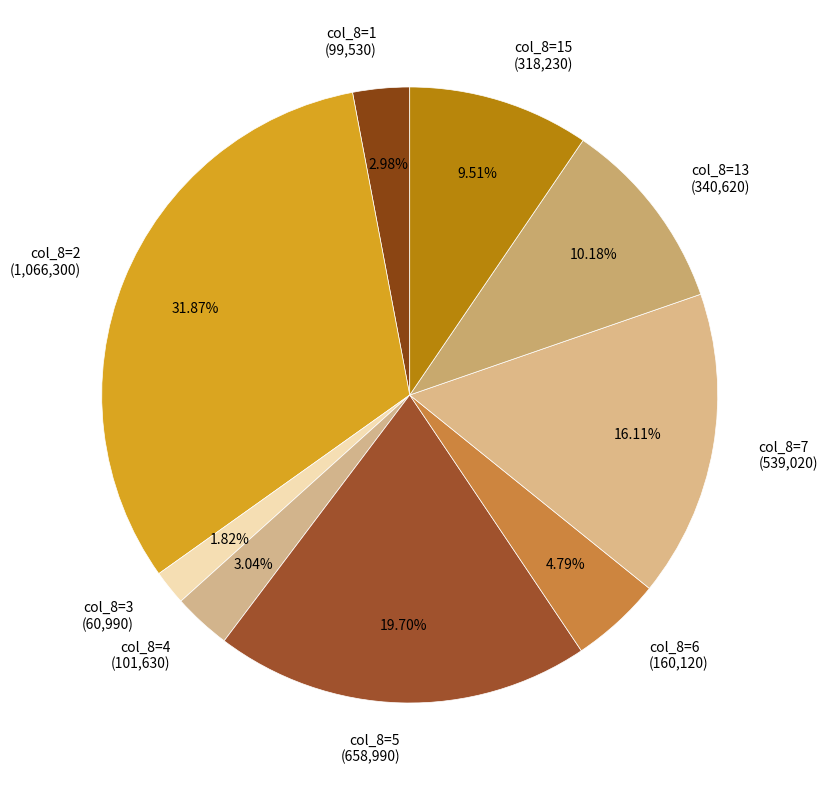

What is the ratio of the value at col_8=4 (101,630) to the value at col_8=13 (340,620)?

0.3